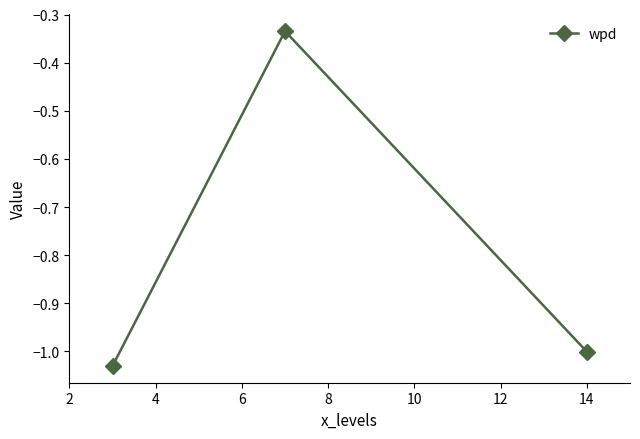

What is the difference between the maximum and second lowest values?

0.7